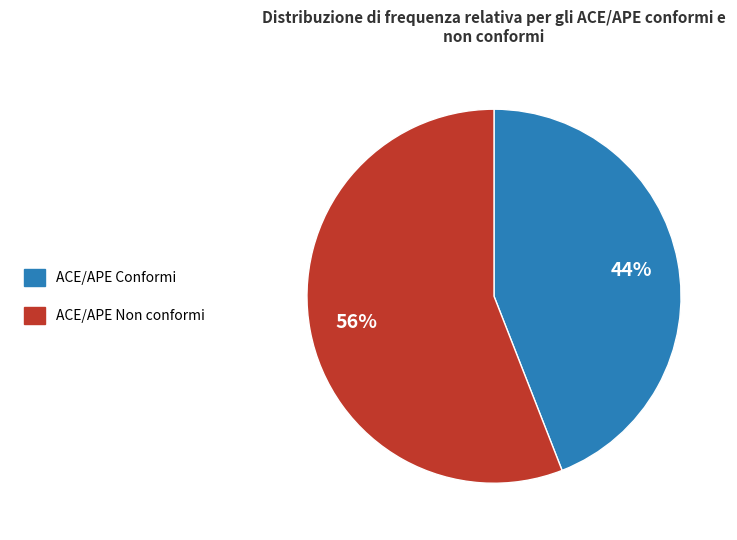

Does any single category account for the majority?

Yes